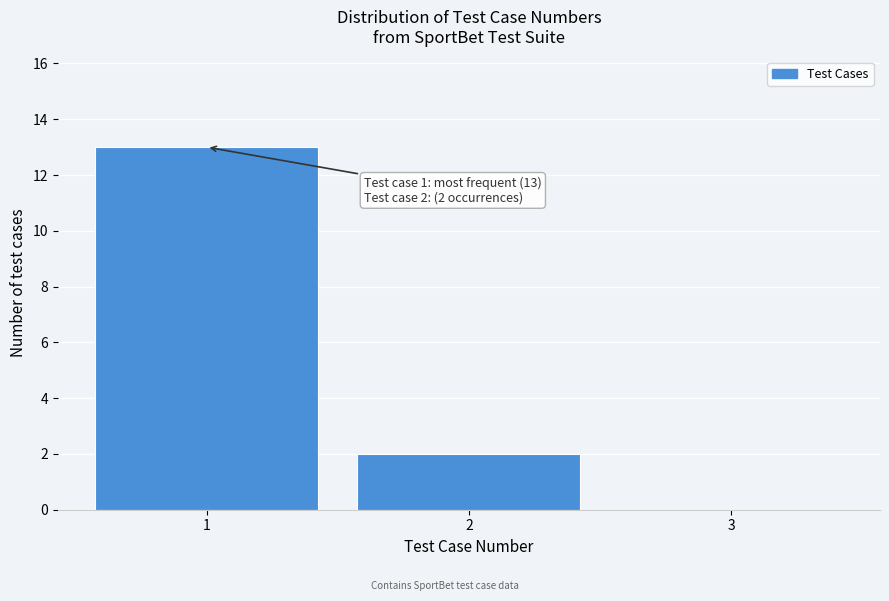

Reading left to right, extract all data points from this chart.

1=13	2=2	3=0